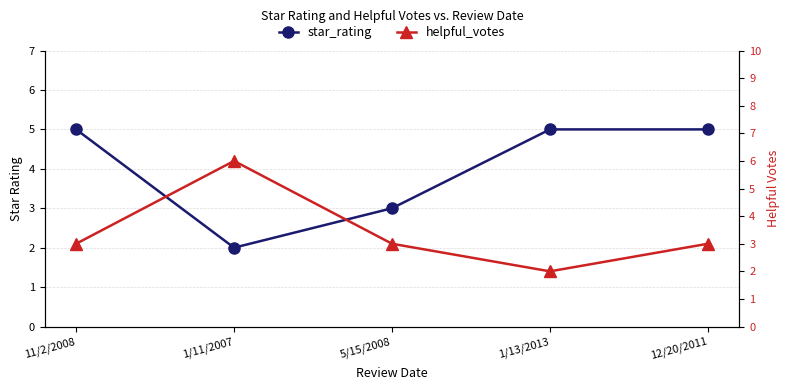

What is the minimum value shown in the chart?

2